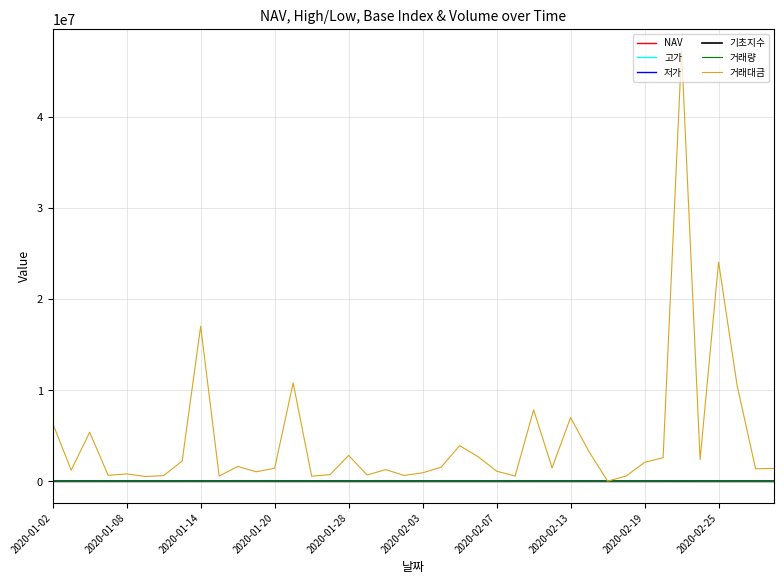

How many categories are shown in the chart?

40